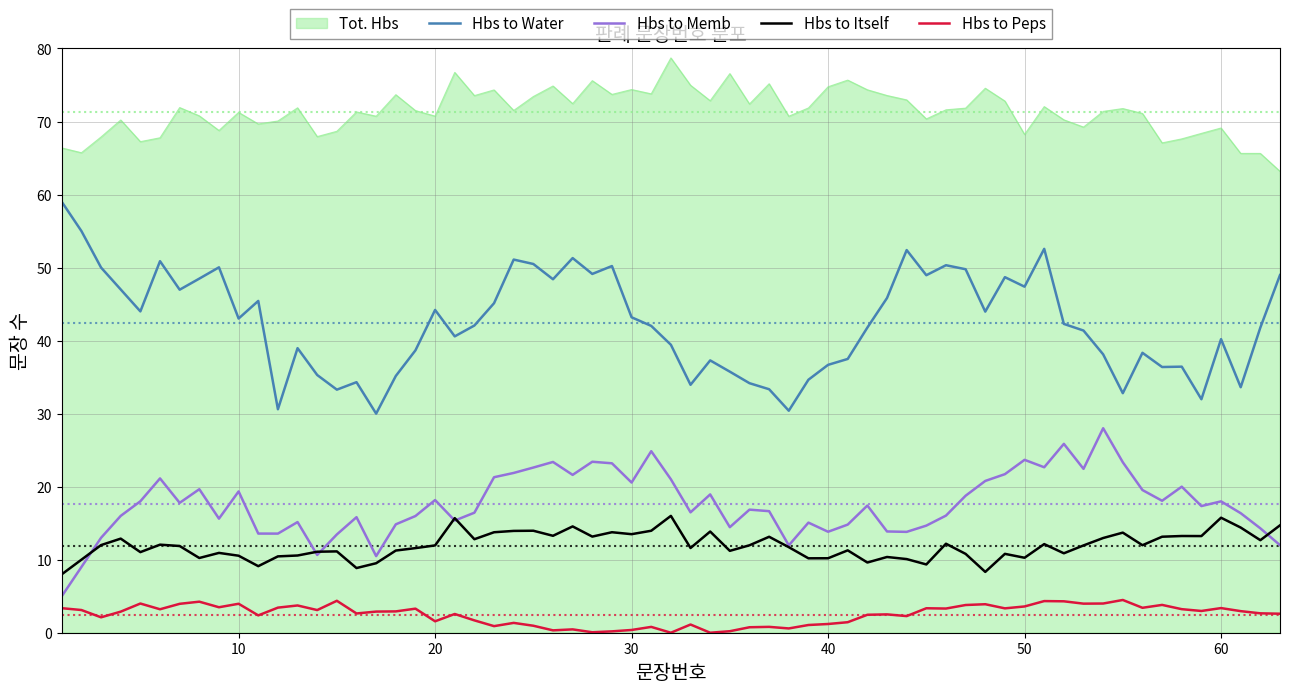

True or false: Hbs to Memb and Hbs to Peps cross at least once.

False